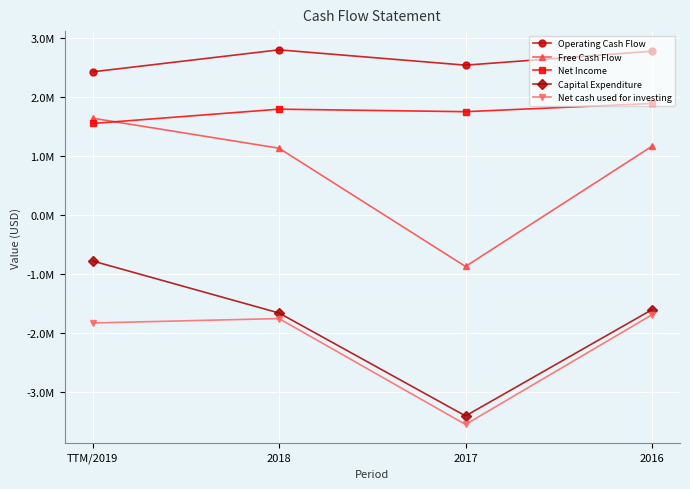

What is the highest value of the Capital Expenditure series?

-0.8